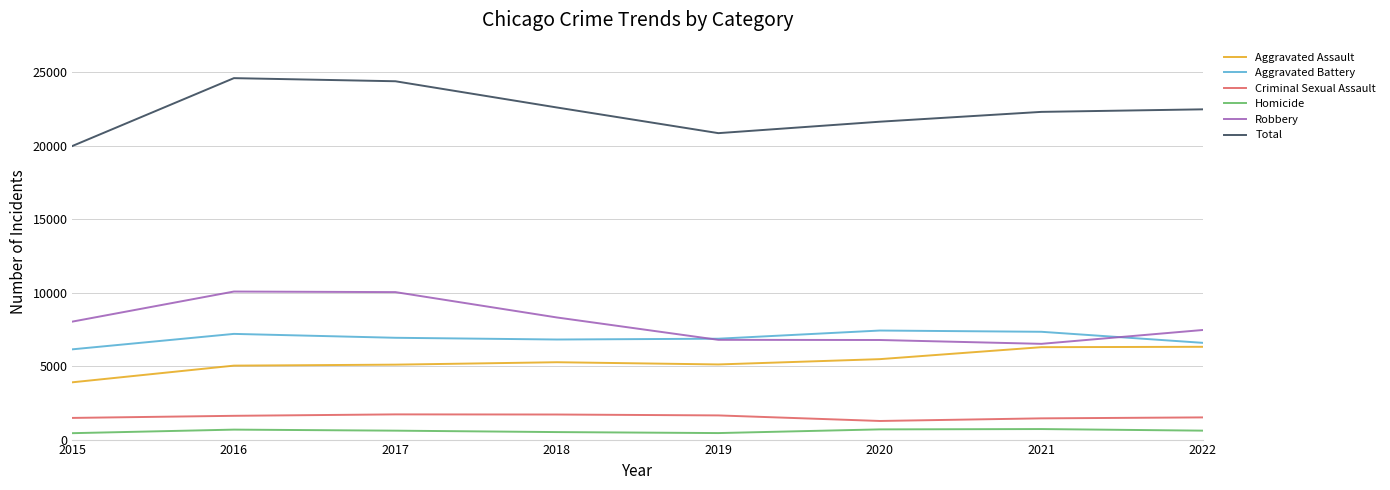

List the series in order of their peak value, lowest first.

Homicide, Criminal Sexual Assault, Aggravated Assault, Aggravated Battery, Robbery, Total